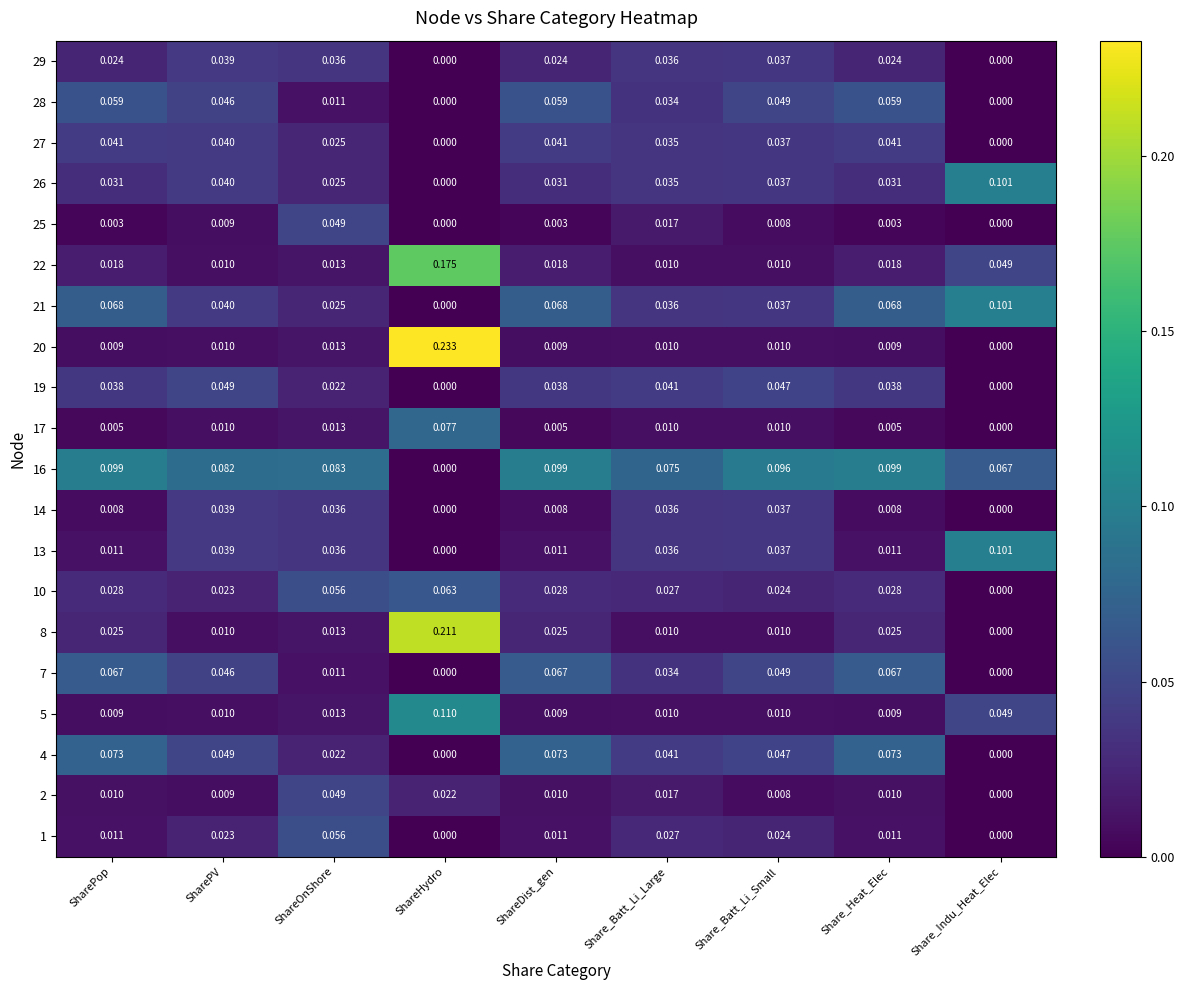

At which category does the chart reach its peak across all series?

ShareHydro